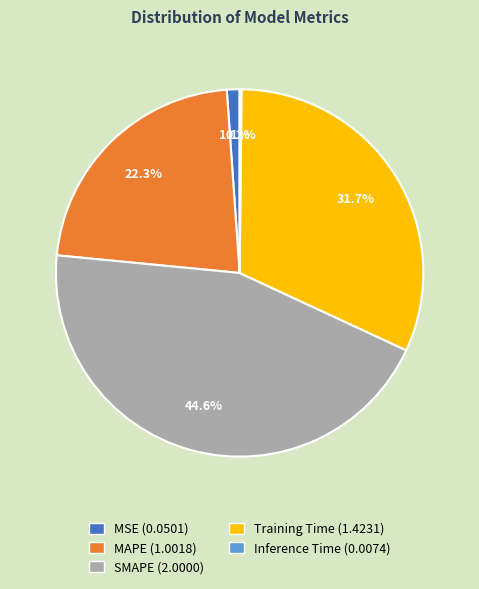

Which has a higher value, Training Time (1.4231) or SMAPE (2.0000)?

SMAPE (2.0000)